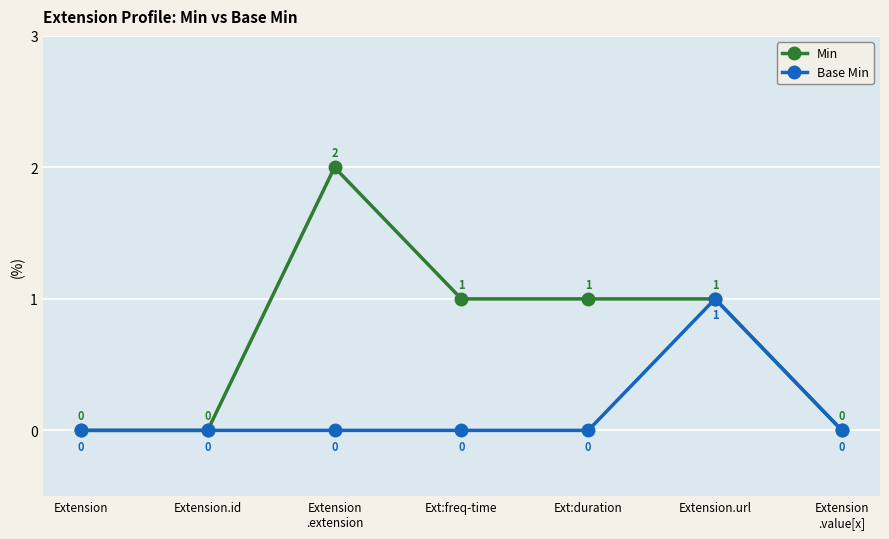

Count the Min values in the range 0 to 1.

6